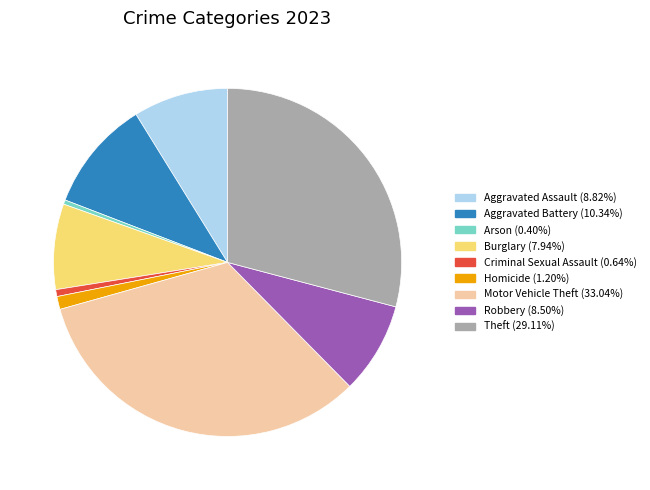

Is it true that Homicide is 1% of the pie?

True